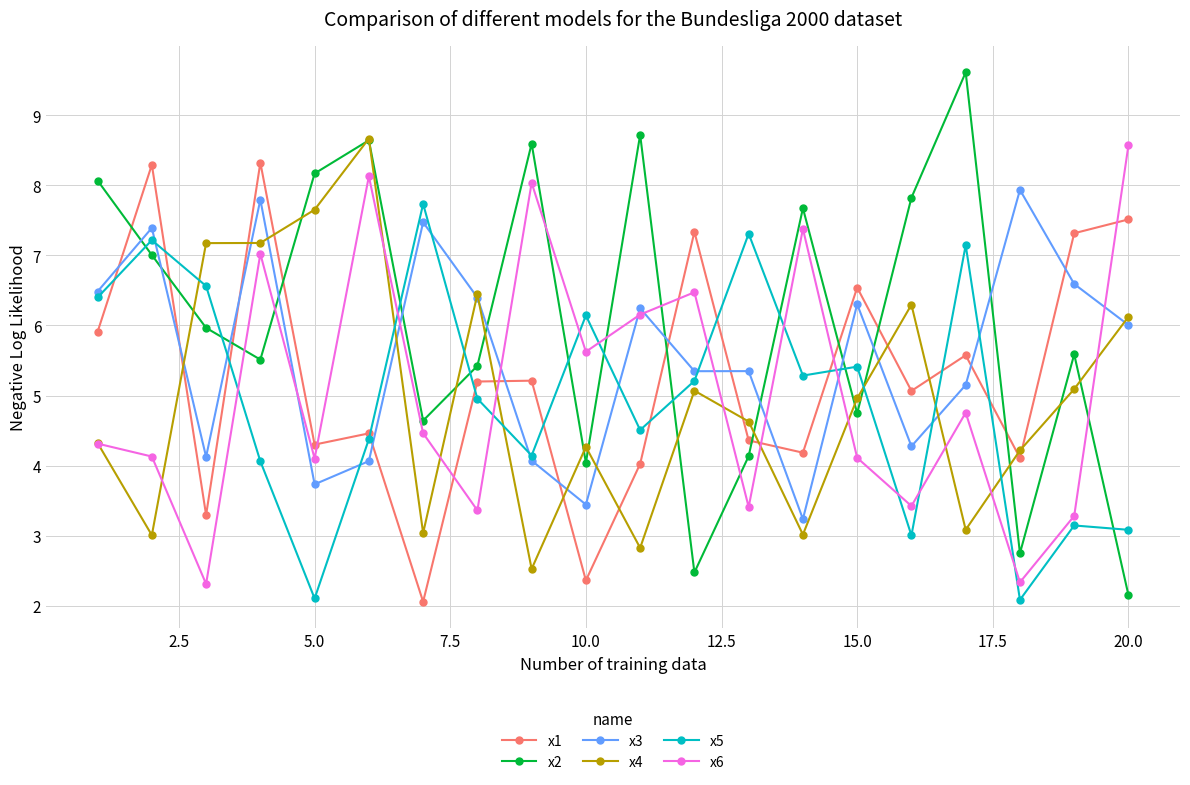

What is the lowest value of the x2 series?

2.1